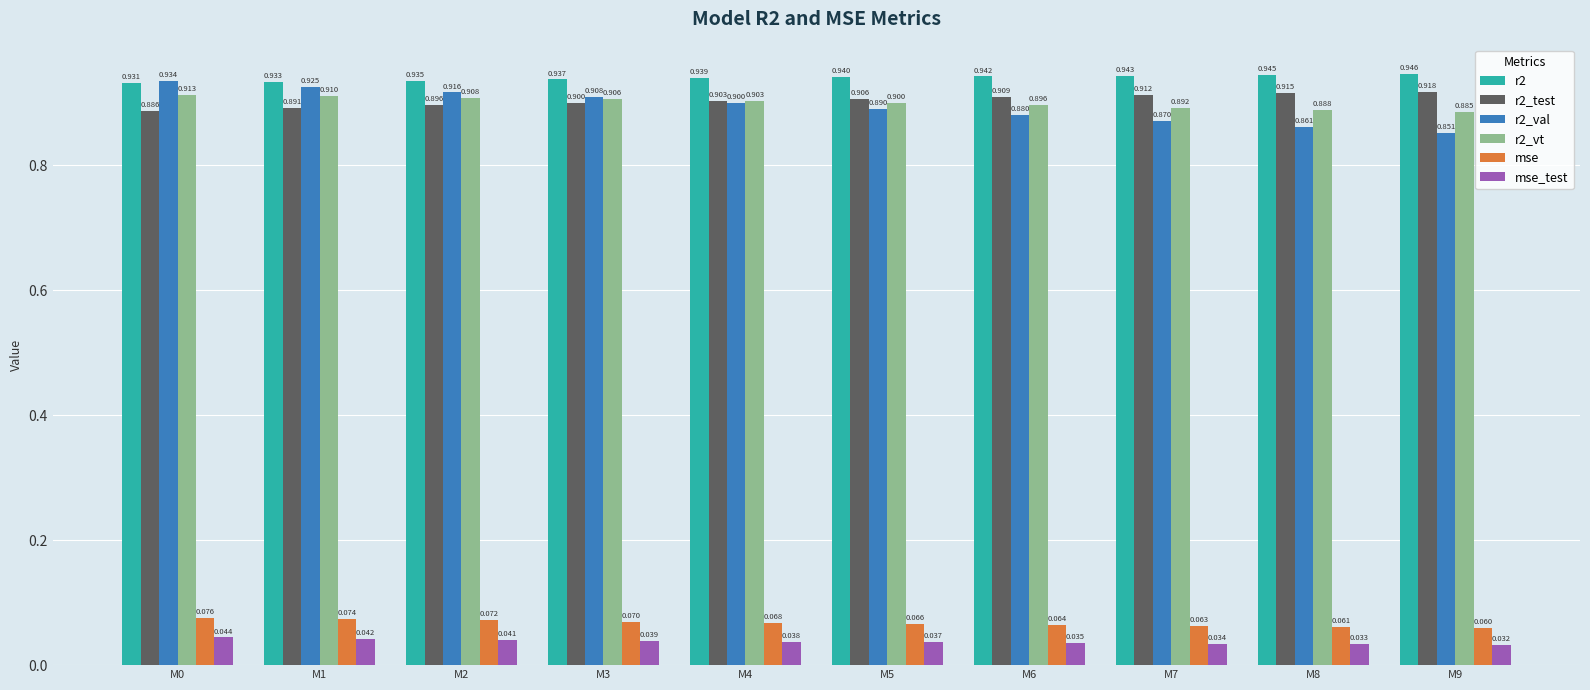

Where is r2_vt nearest to the value 0?

M9